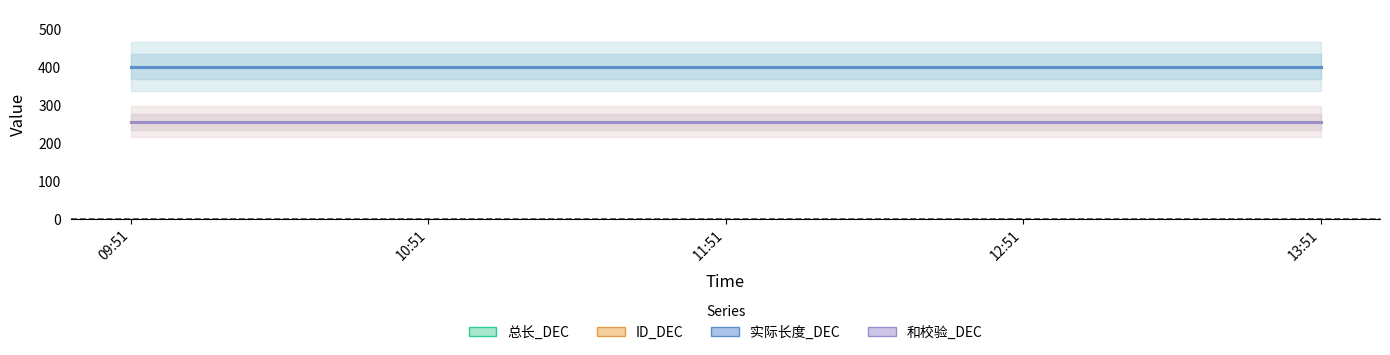

Read the 和校验_DEC value at 13:51.

255